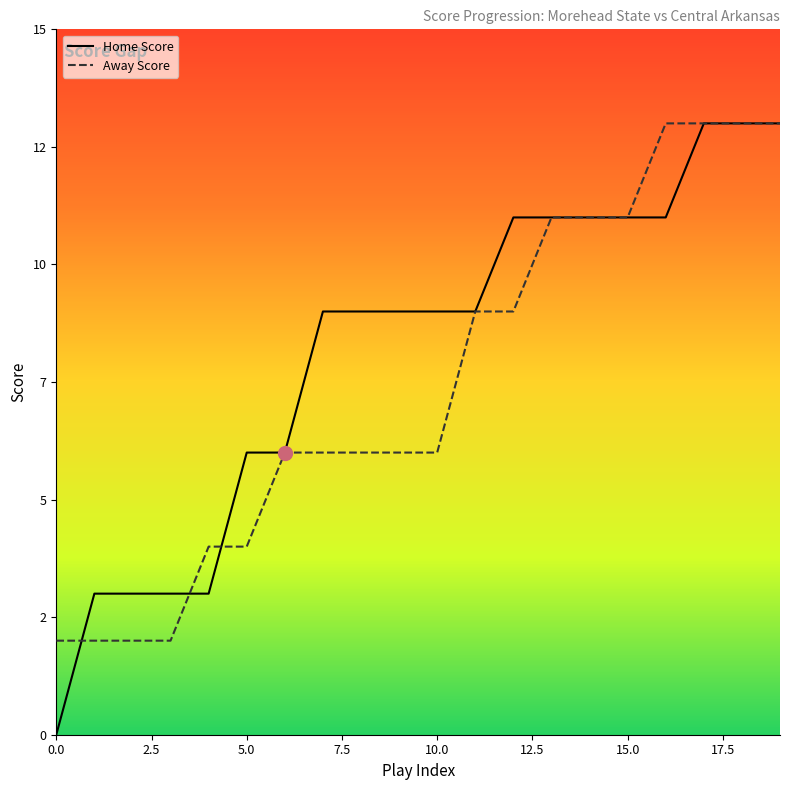

Which series has the largest total across all categories?

Home Score